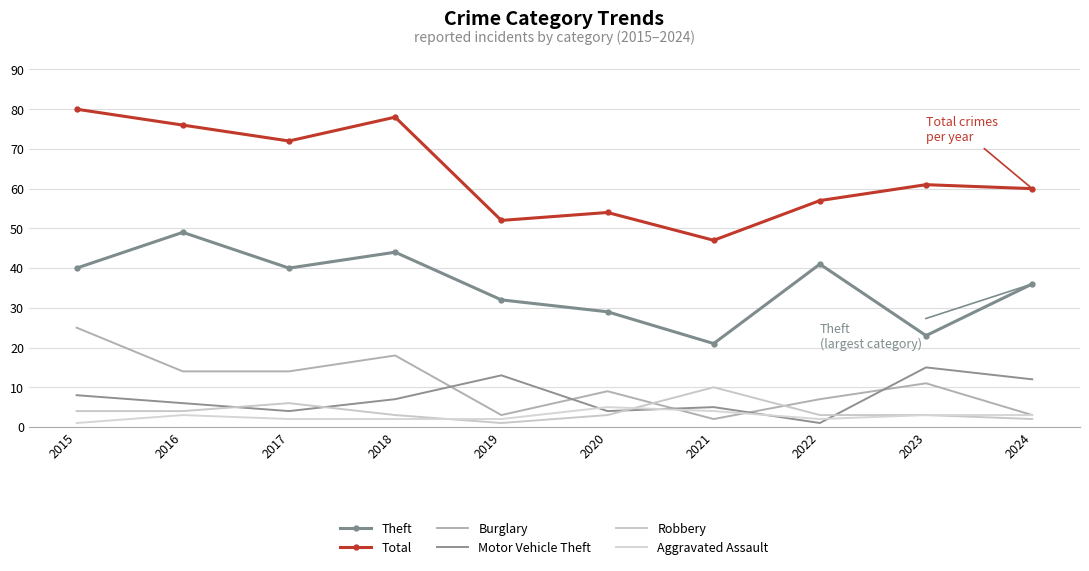

How many categories are shown in the chart?

10